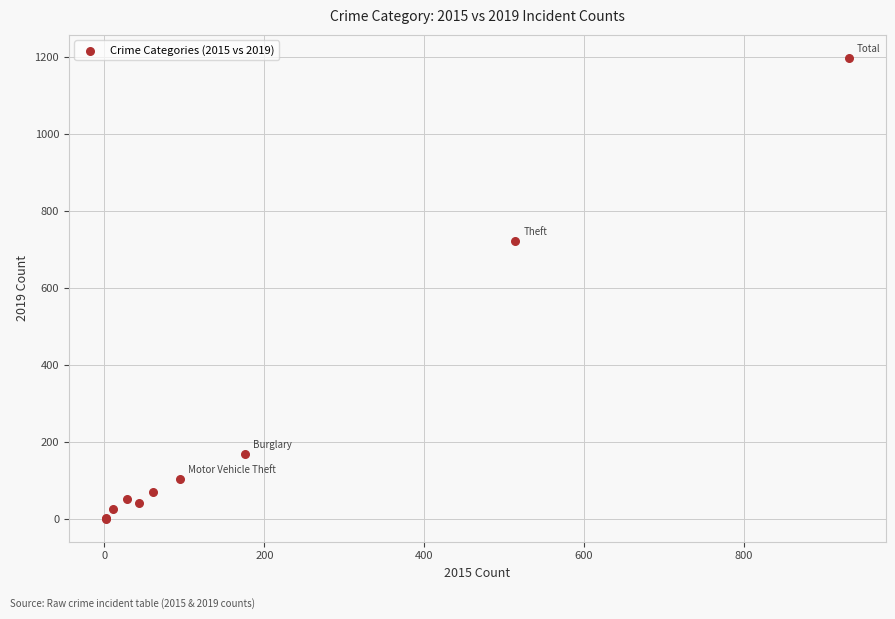

What Y value in the scatter plot is closest to 599?

723